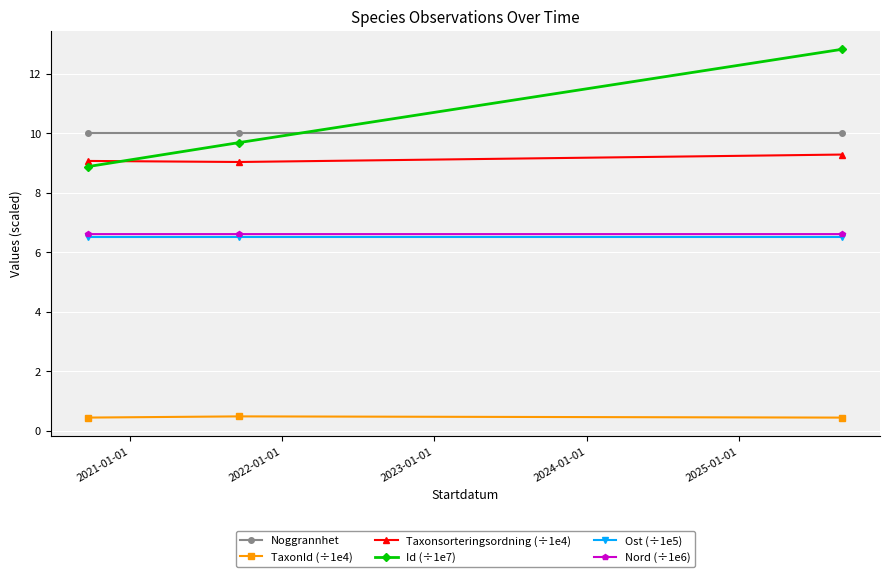

At how many categories does at least one series exceed 5?

3